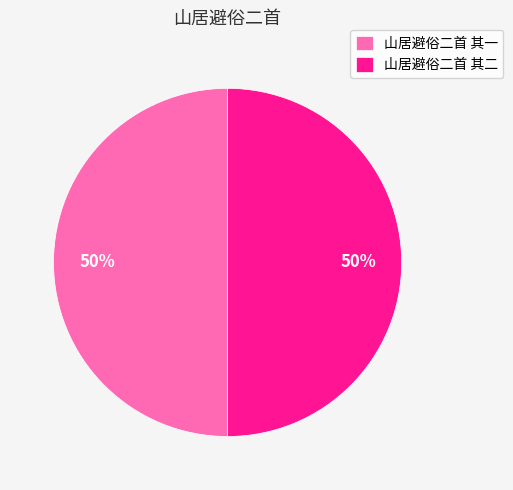

True or false: 山居避俗二首 其二 accounts for 45% of the total.

False